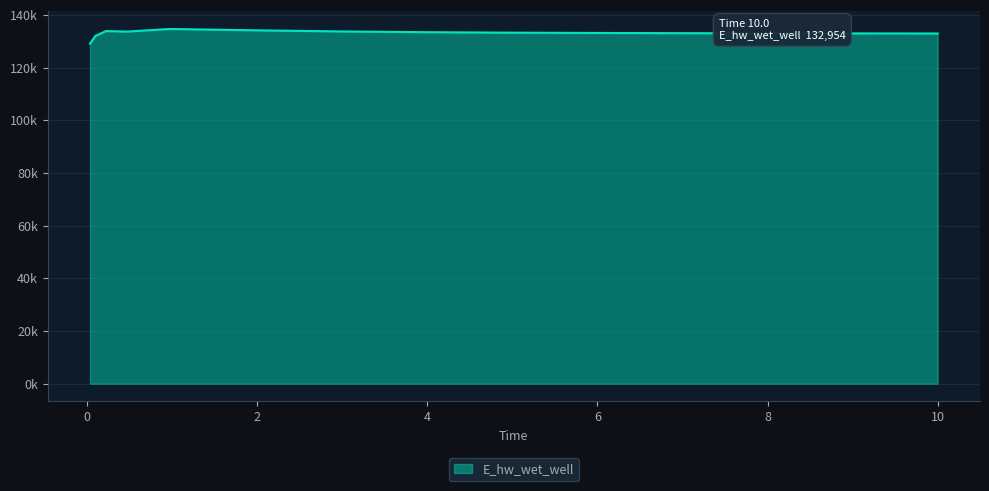

How many data points are above 133147?

8